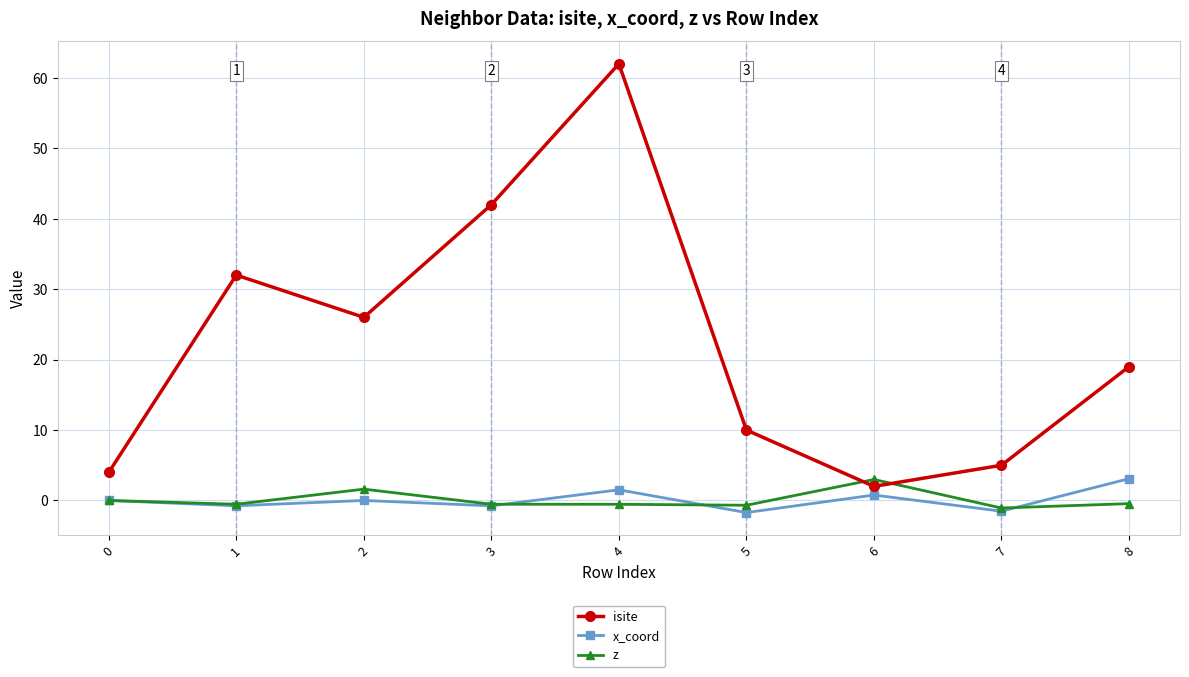

What is the highest value of the x_coord series?

3.1